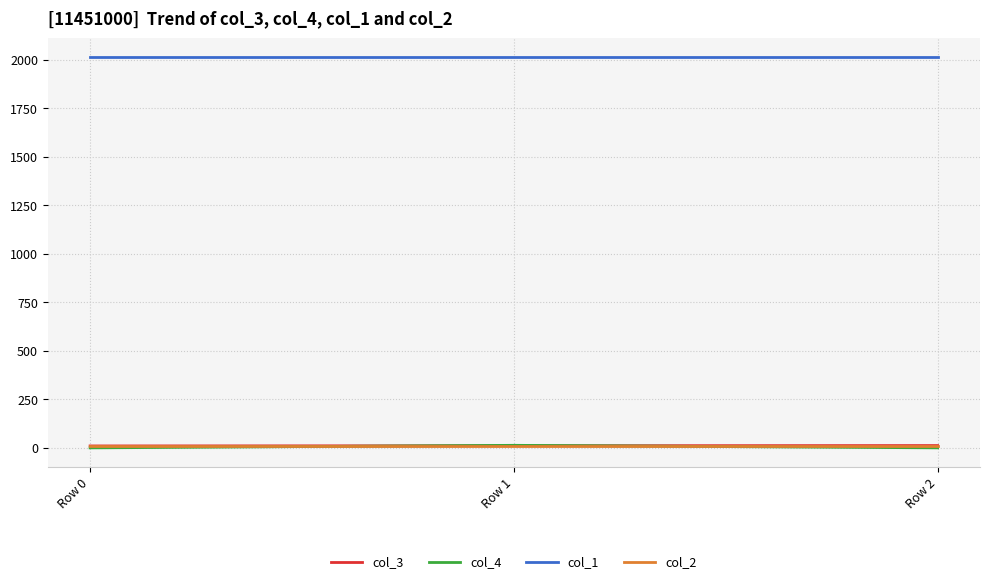

How many col_3 values are between 10 and 12?

3